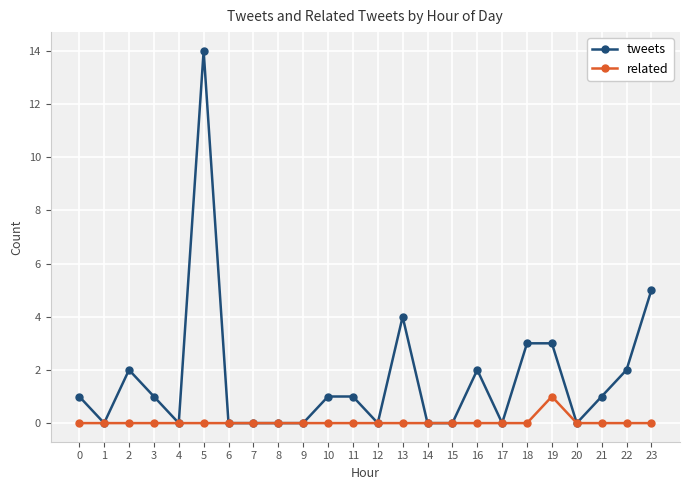

List the series in order of their overall mean, lowest first.

related, tweets